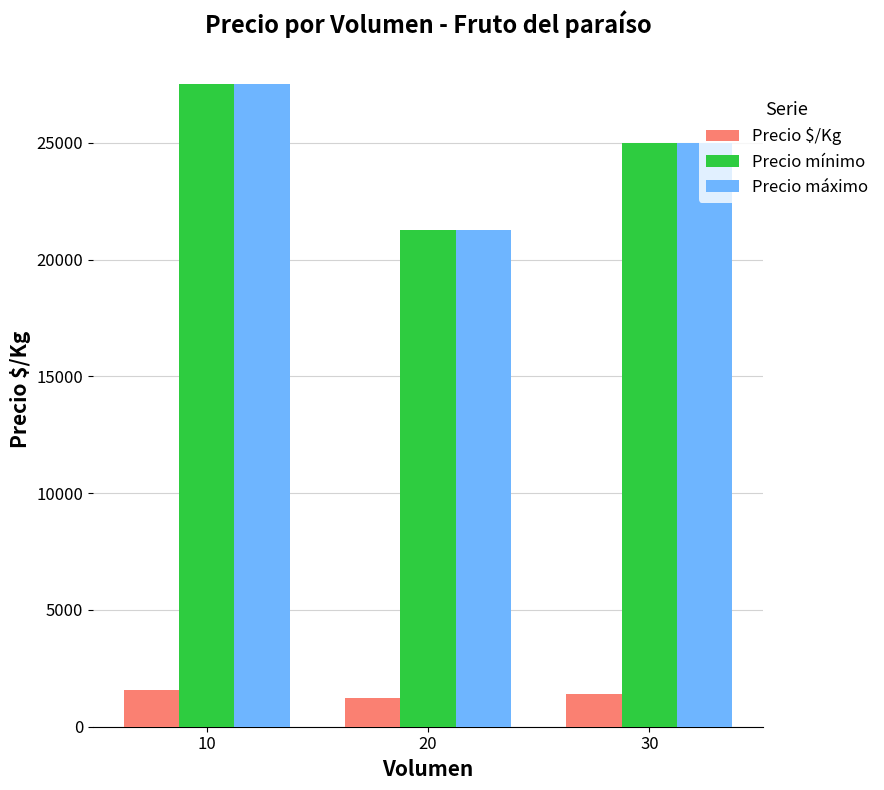

At which category does the chart reach its peak across all series?

10